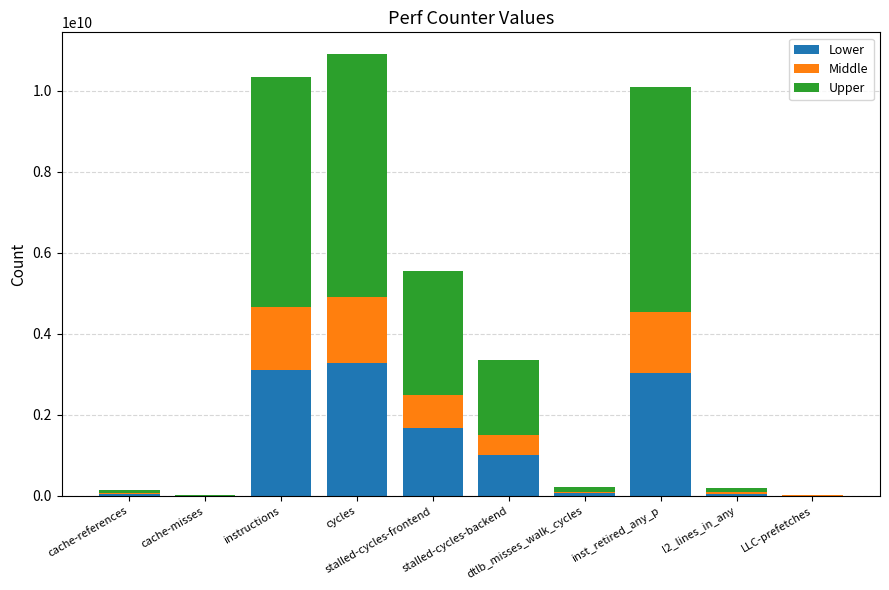

How many data points in Lower are above 1004670462?

5